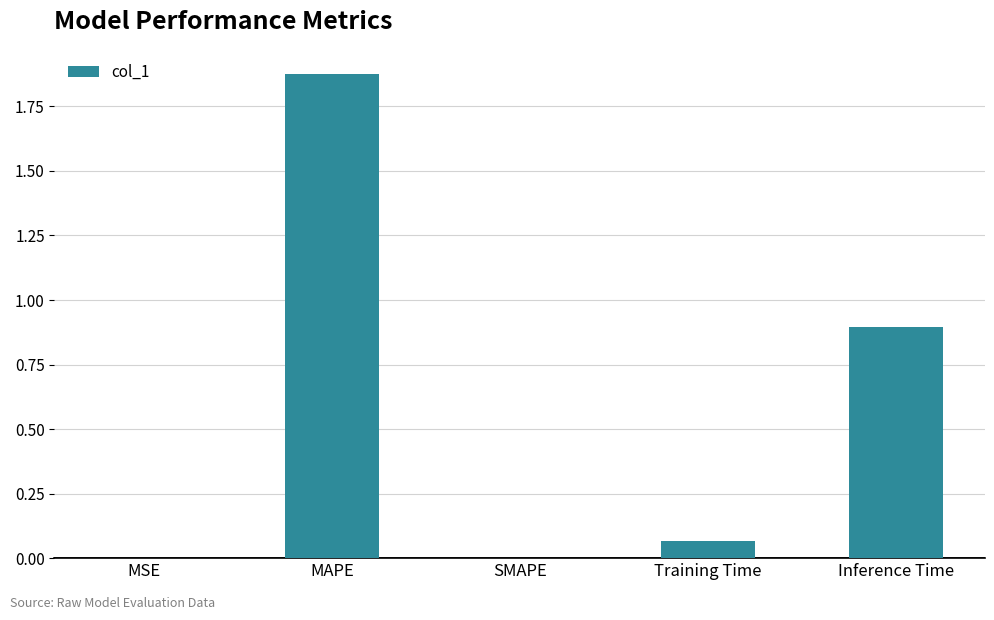

What is the sum of all values?

2.8